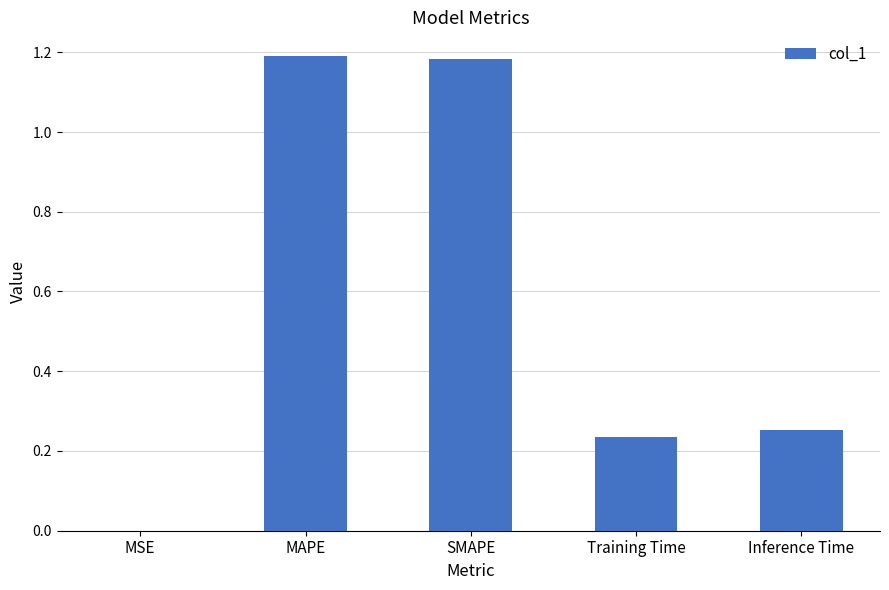

The chart shows a value of 1.2 at SMAPE. True or false?

True